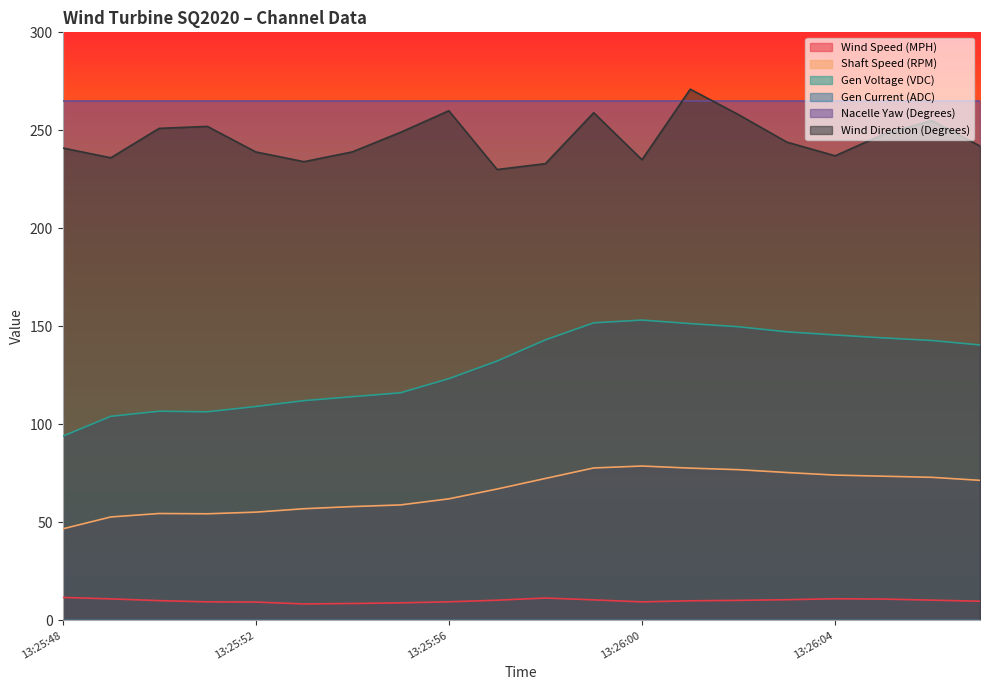

Which category has the highest value across all series?

13:26:01